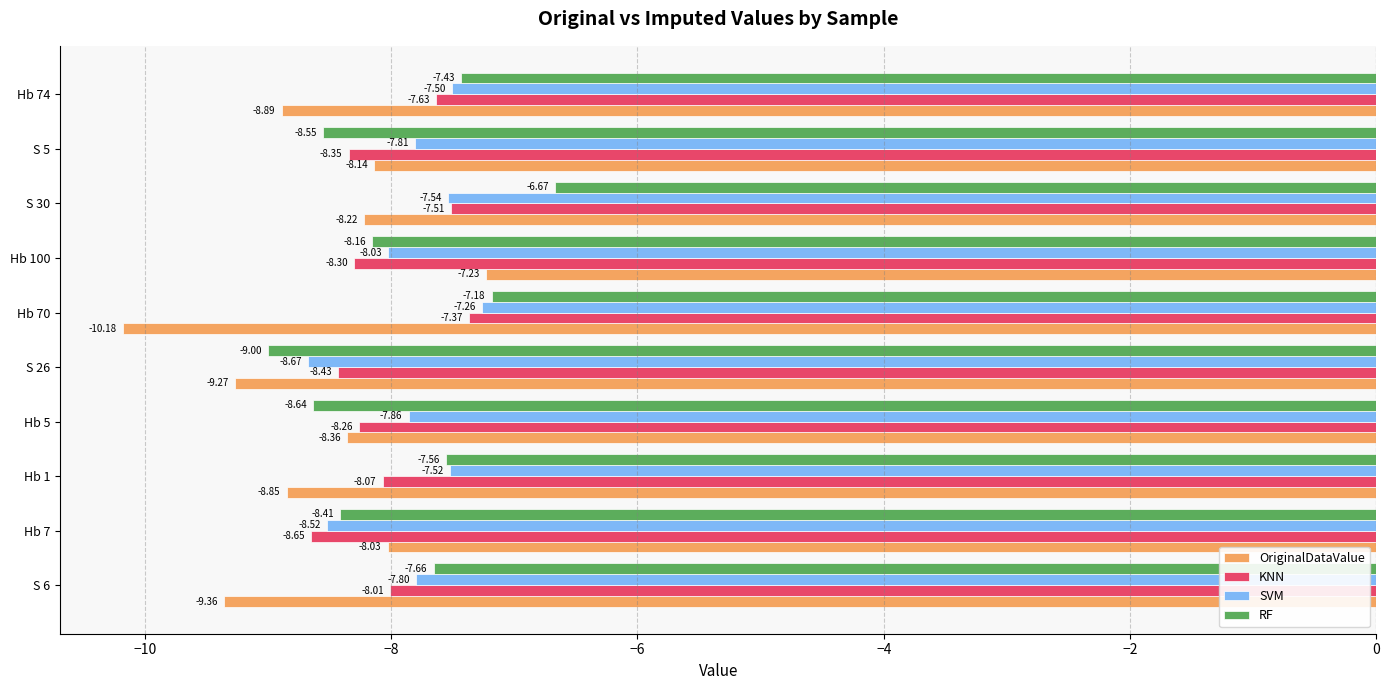

What is the maximum value shown in the chart?

-6.7